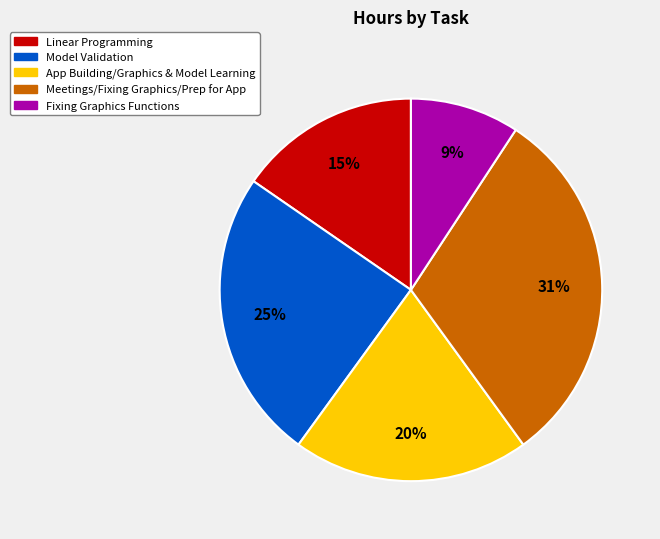

How many slices are in this pie chart?

5